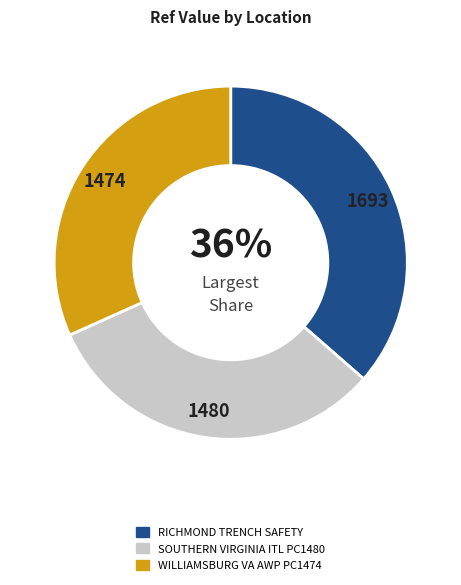

To the nearest percent, what is the combined percentage of SOUTHERN VIRGINIA ITL PC1480 and WILLIAMSBURG VA AWP PC1474?

64%